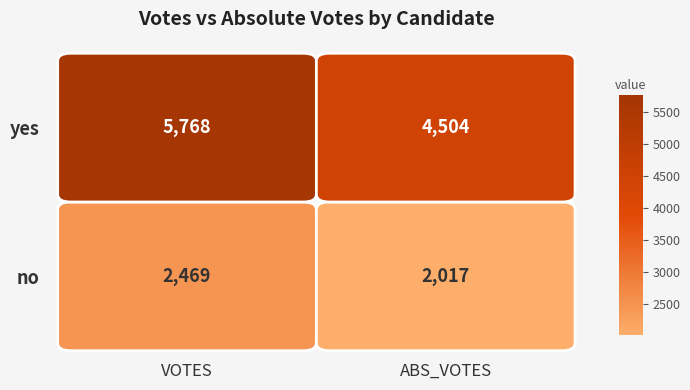

What is the difference between the no values at 0 and 1?

452